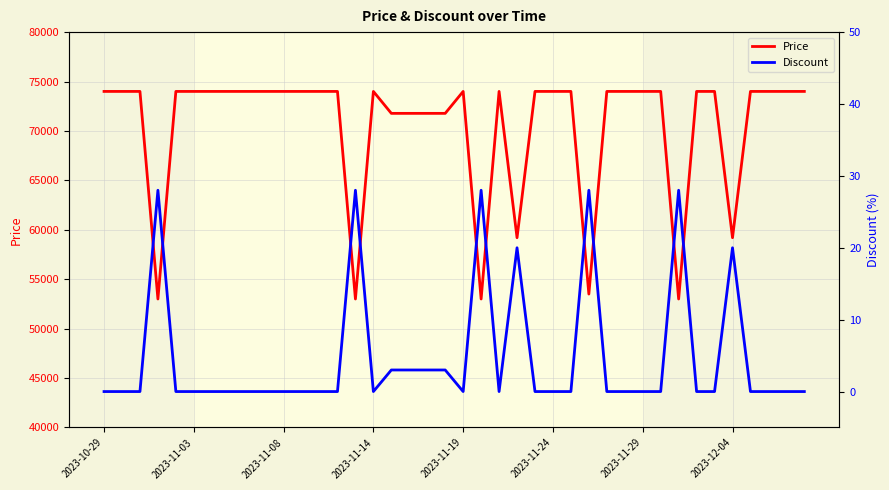

Rank the series by their average value, from highest to lowest.

Price, Discount